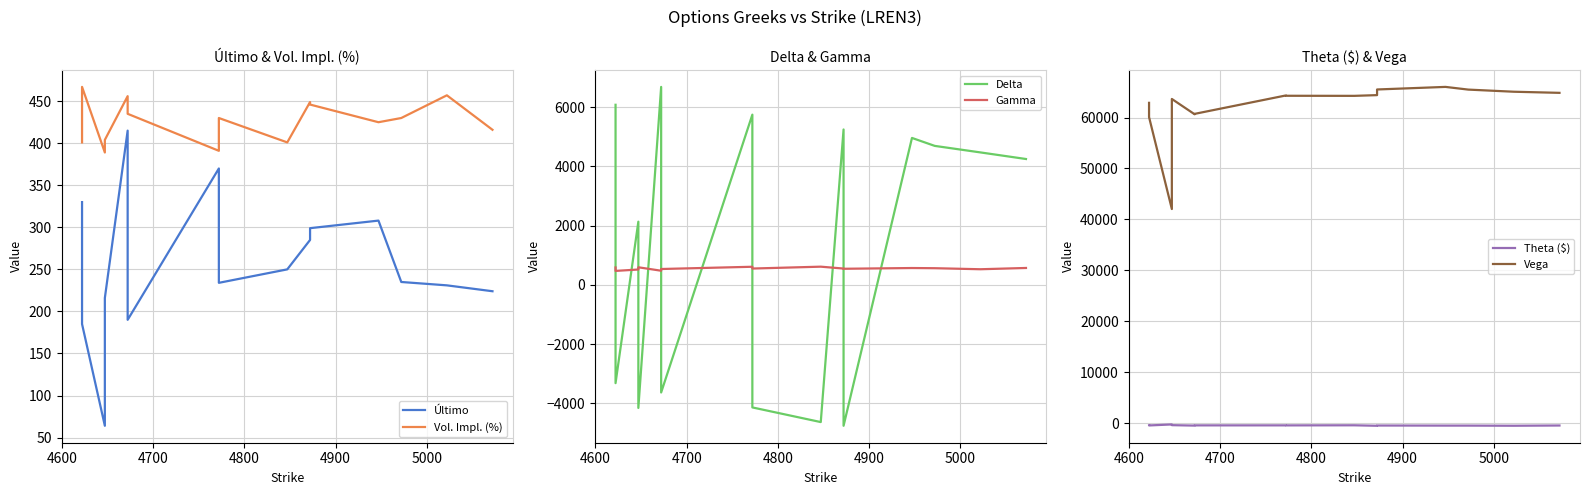

How many values in the Theta ($) series are below -470?

7